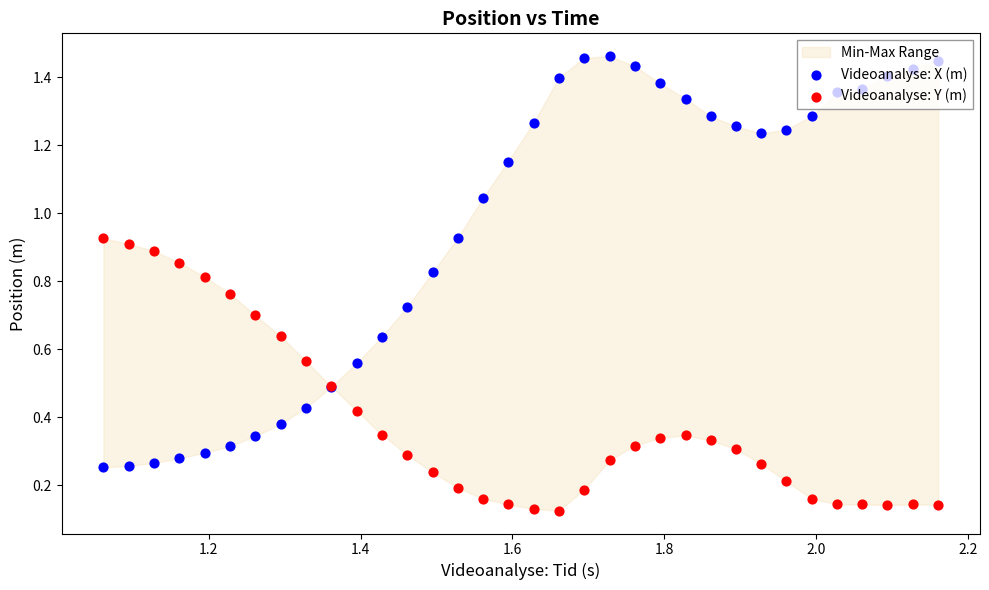

At how many categories does at least one series exceed 0?

34